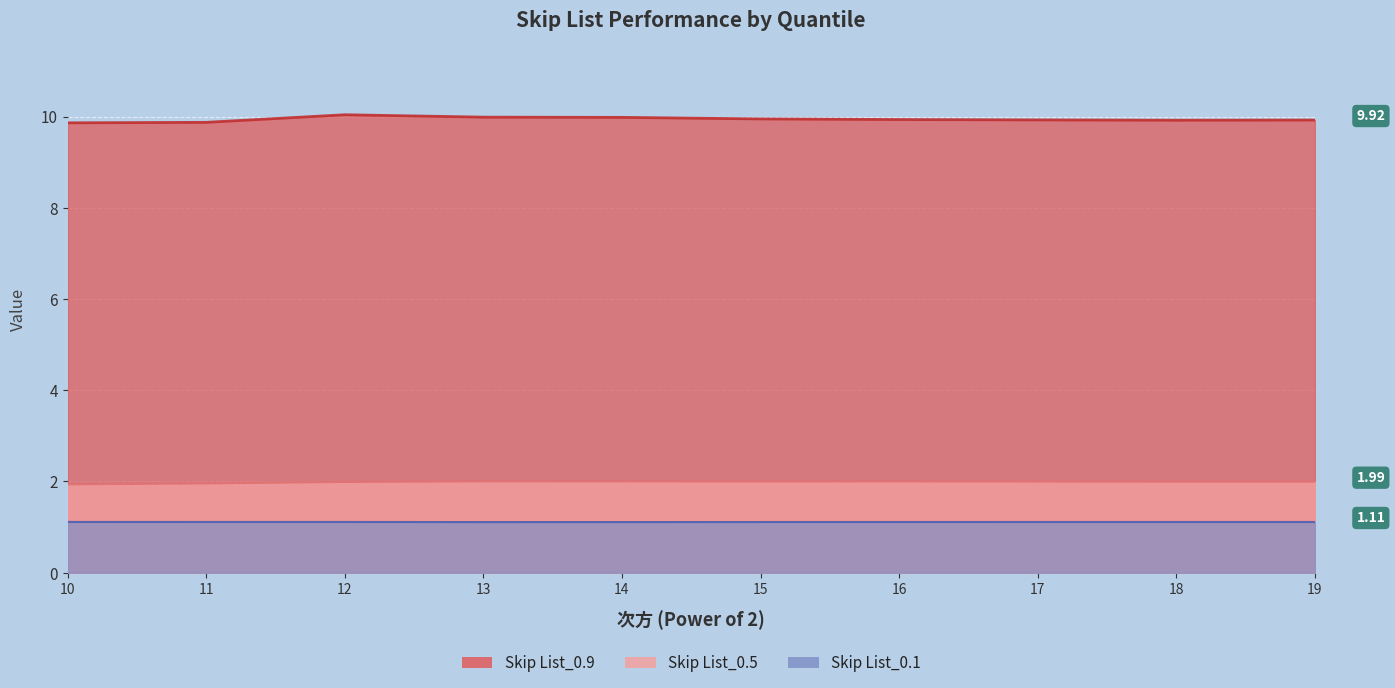

How many interior local valleys does the Skip List_0.9 series have?

1